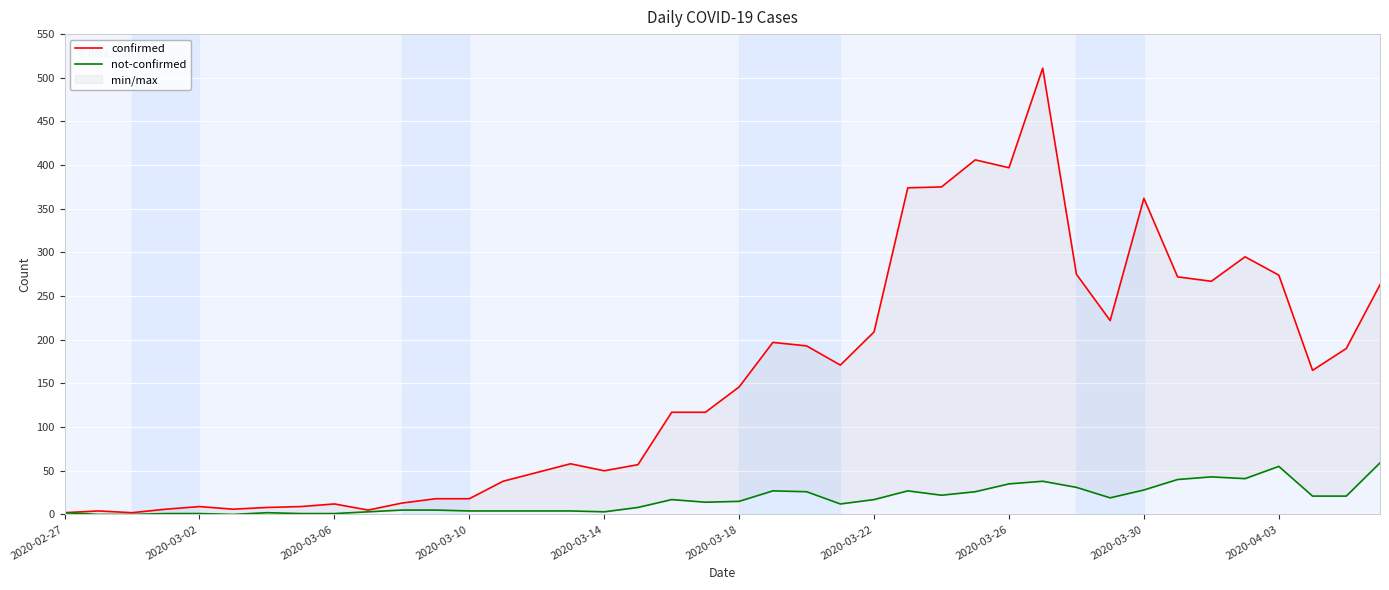

What is the value of the confirmed point at the 24th from the left?

171